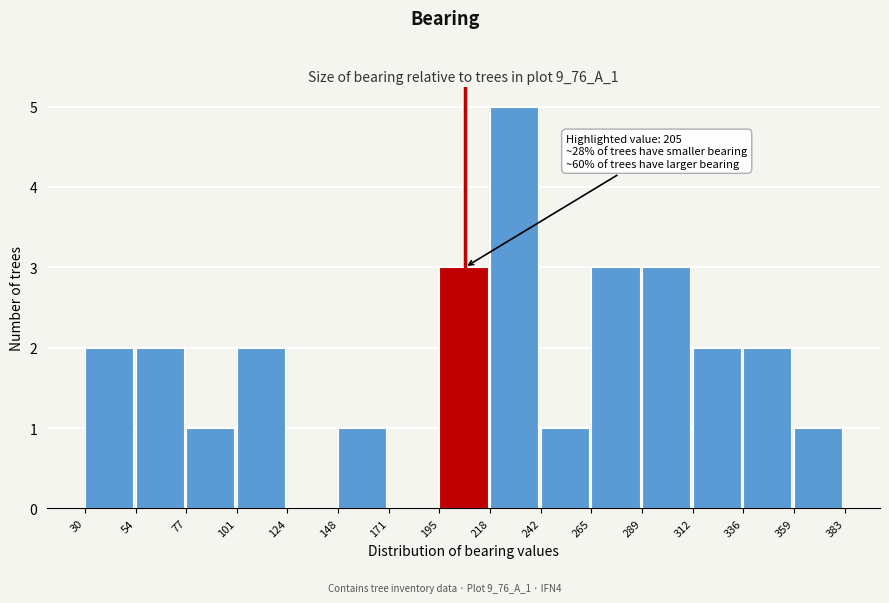

Which range on the x-axis has the tallest bar?

218 to 242